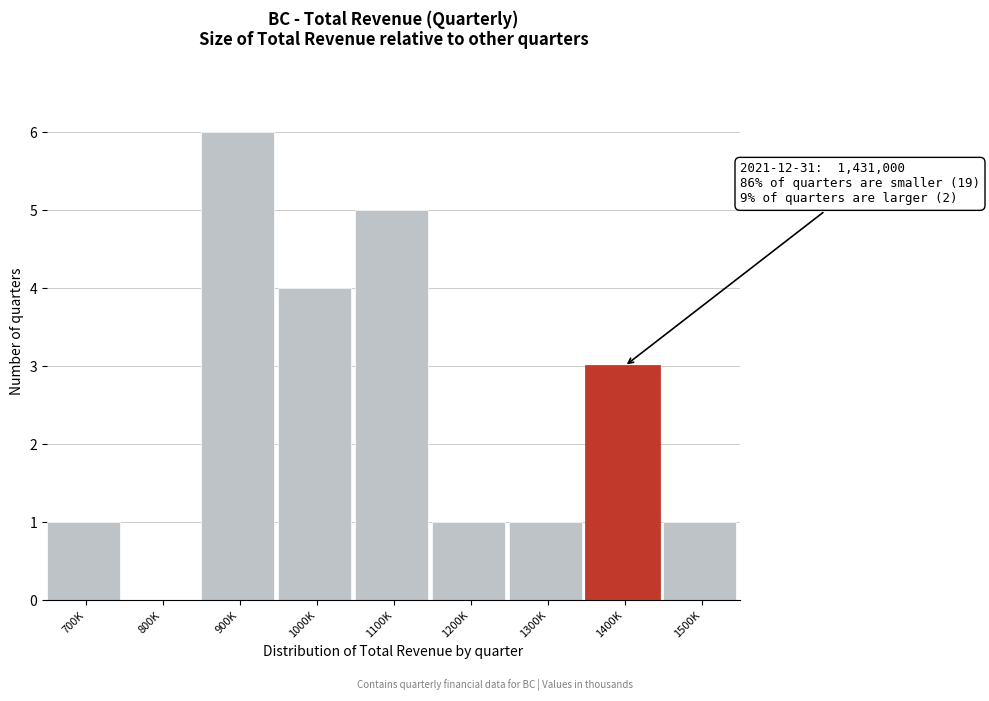

Reading left to right, extract all data points from this chart.

700K=1	800K=0	900K=6	1000K=4	1100K=5	1200K=1	1300K=1	1400K=3	1500K=1